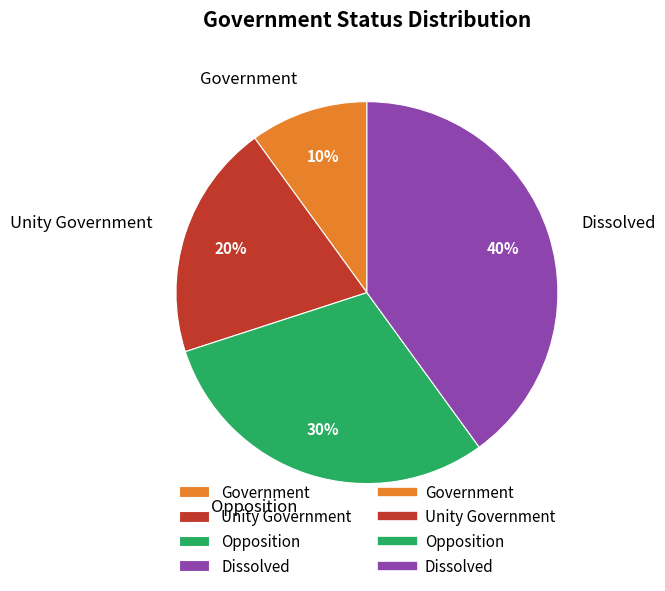

What percentage is the Opposition slice, to the nearest percent?

30%